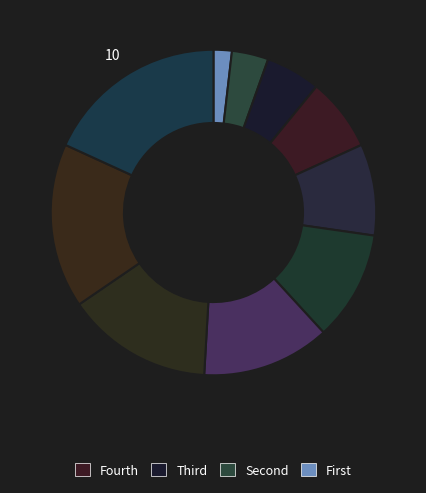

How many slices are in this pie chart?

10